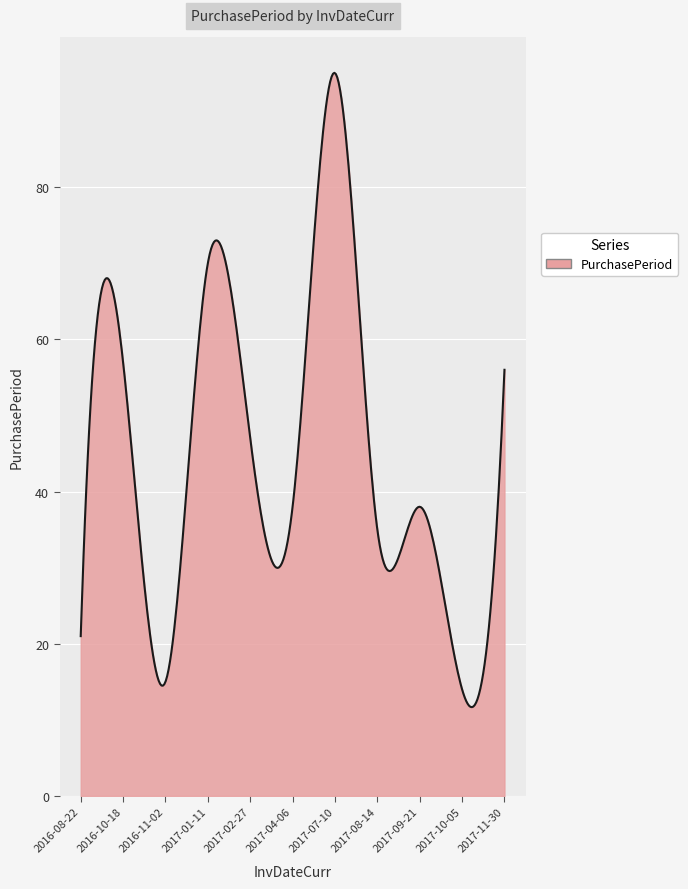

What is the minimum value shown in the chart?

11.7